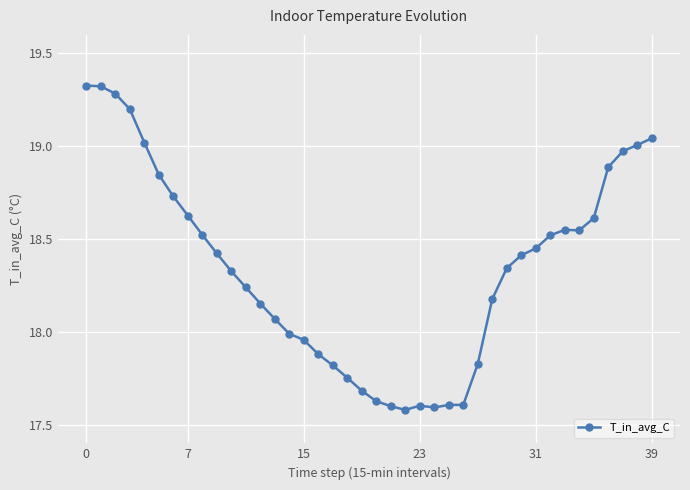

What is the difference between the maximum and minimum values?

1.7